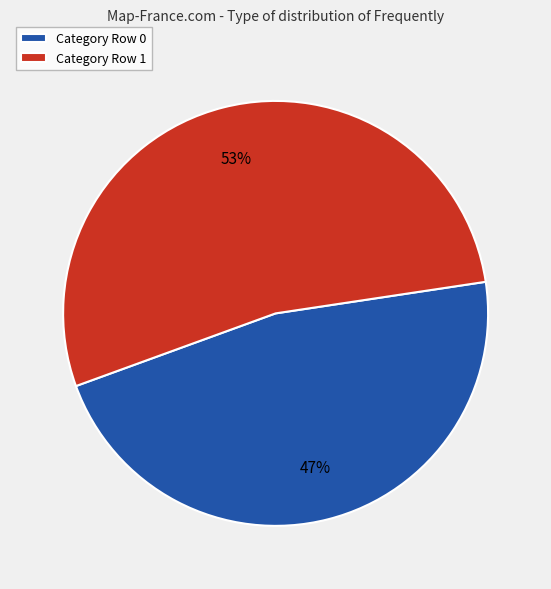

To the nearest percent, what percentage of the pie is Category Row 1?

53%